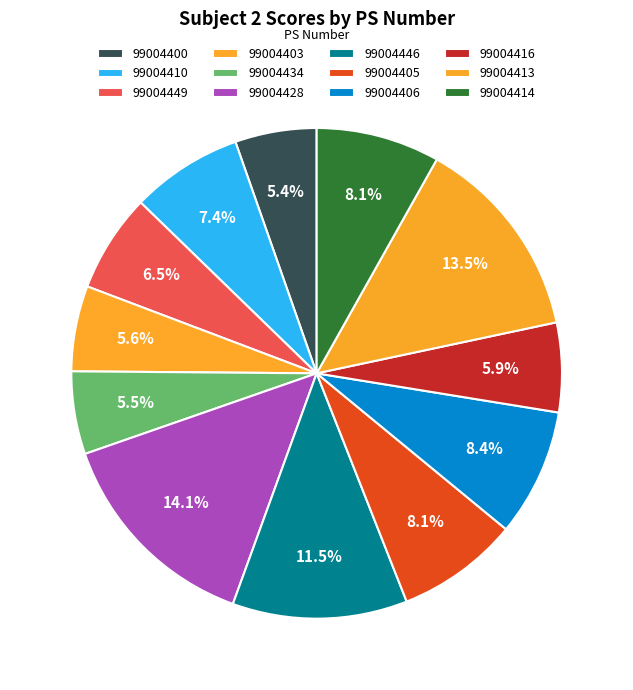

To the nearest percent, what portion does 99004434 represent?

5%